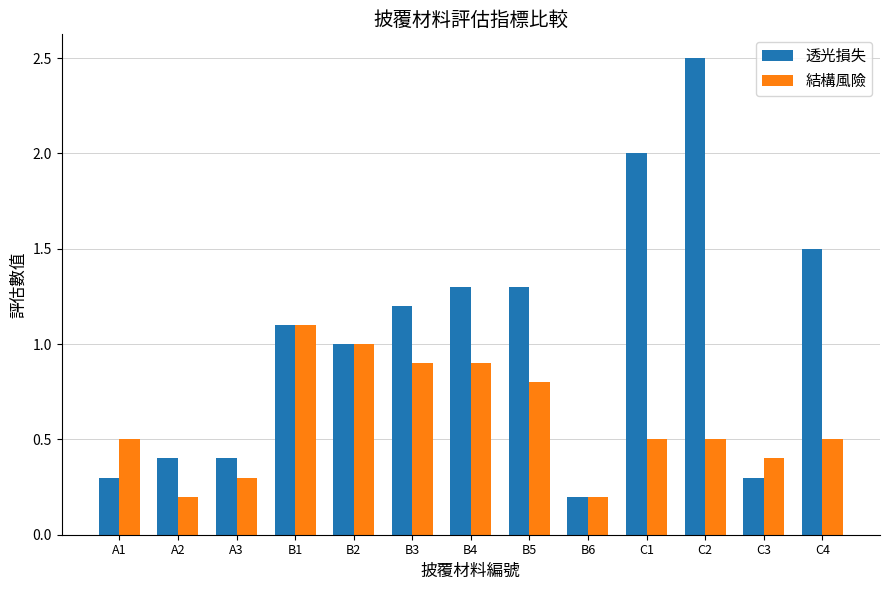

Between A1 and B2, which series saw the biggest shift?

透光損失